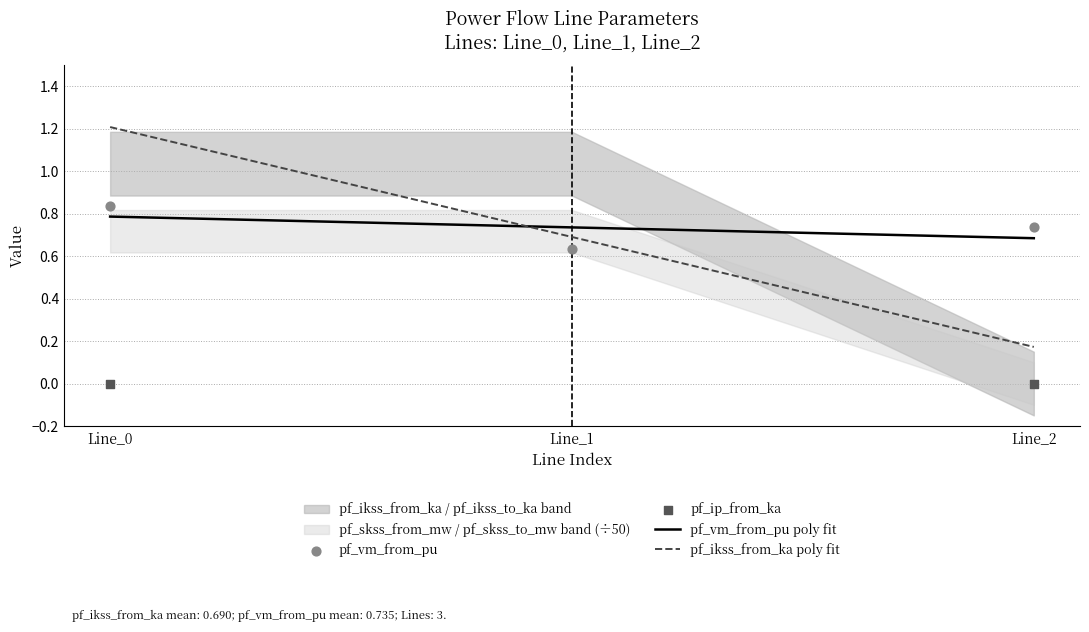

What is the maximum value for pf_ikss_from_ka poly fit?

1.2